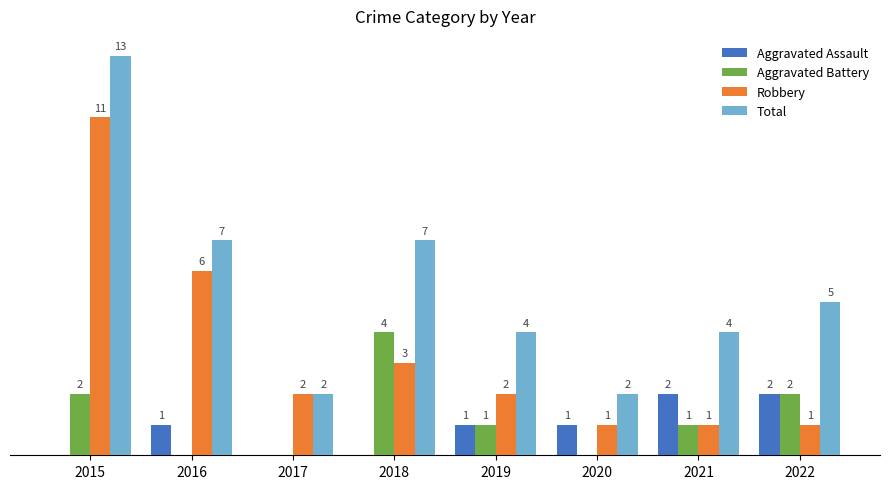

Is the value of Total at 2015 greater than the value of Aggravated Assault at 2018?

Yes